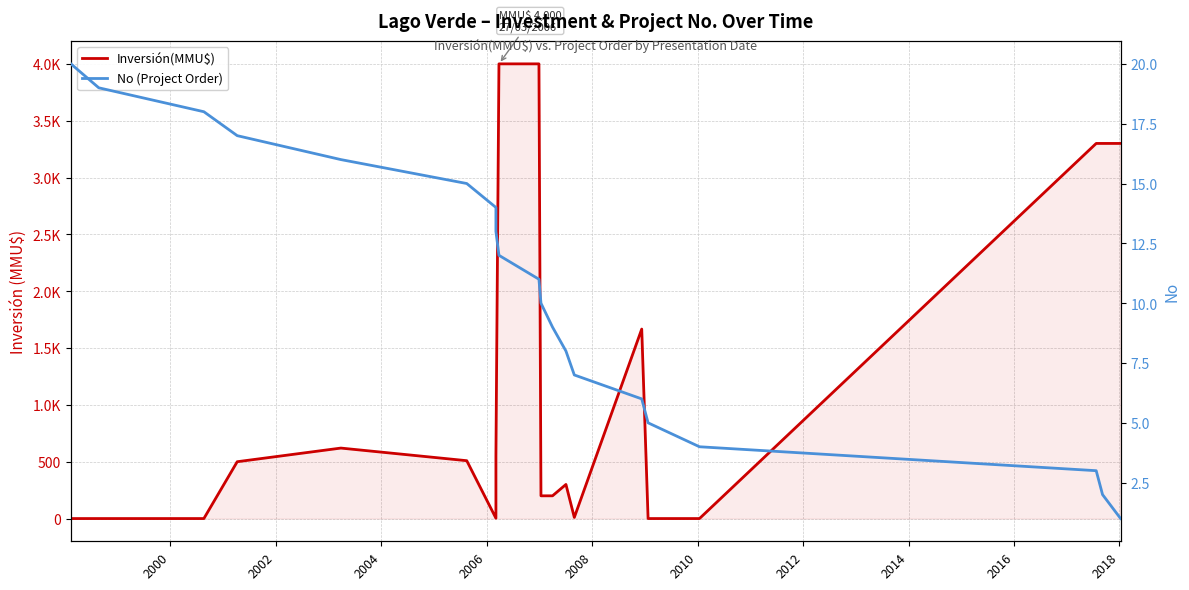

What is the difference between the maximum and minimum values in the No (Project Order) series?

19